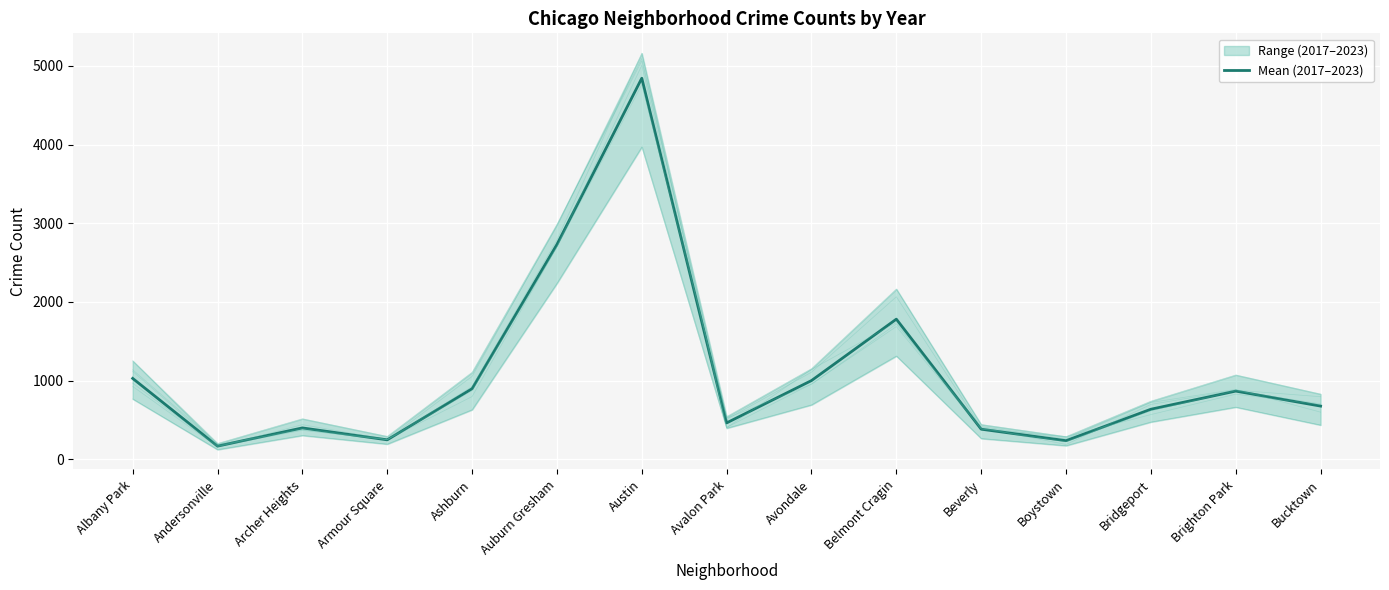

At which label is the value closest to 2505?

Auburn Gresham